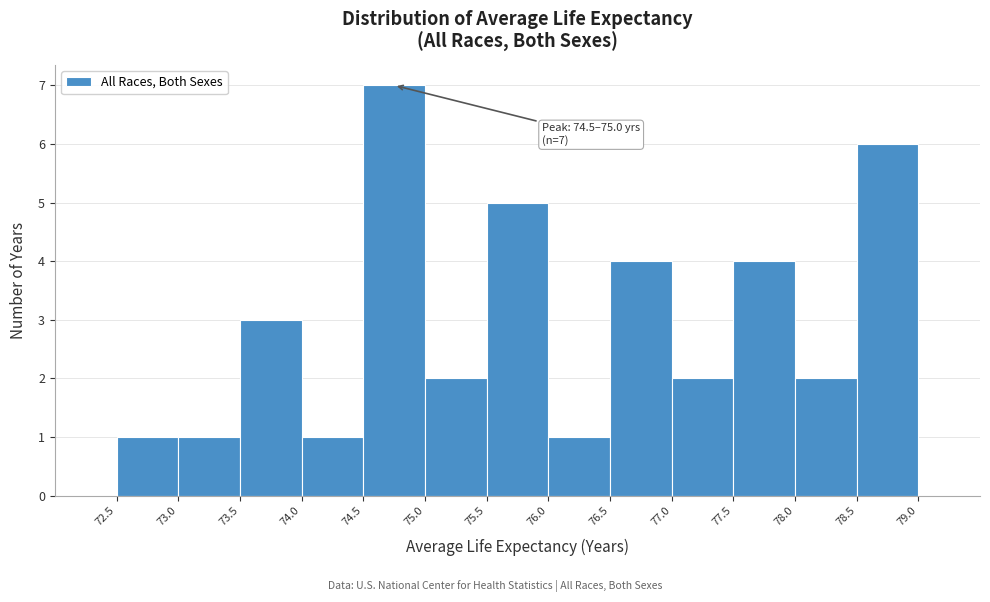

Over which range of the x-axis is the bar tallest?

74.5 to 75.0